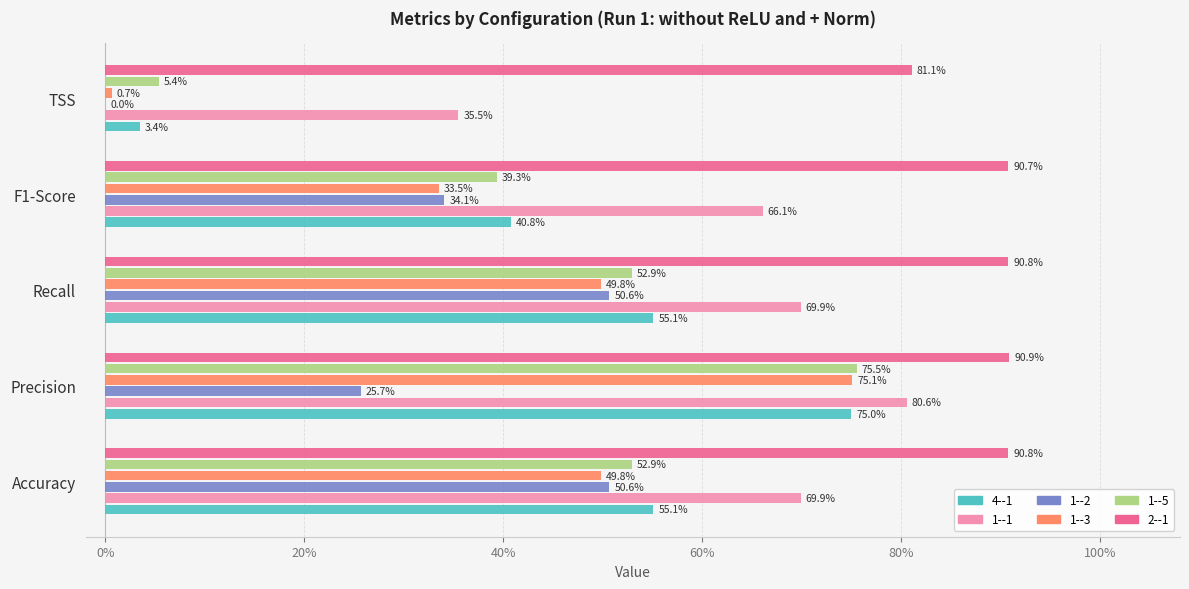

Reading left to right, list all the values displayed in this chart.

4--1: 0.6	0.7	0.6	0.4	0.0
1--1: 0.7	0.8	0.7	0.7	0.4
1--2: 0.5	0.3	0.5	0.3	0.0
1--3: 0.5	0.8	0.5	0.3	0.0
1--5: 0.5	0.8	0.5	0.4	0.1
2--1: 0.9	0.9	0.9	0.9	0.8